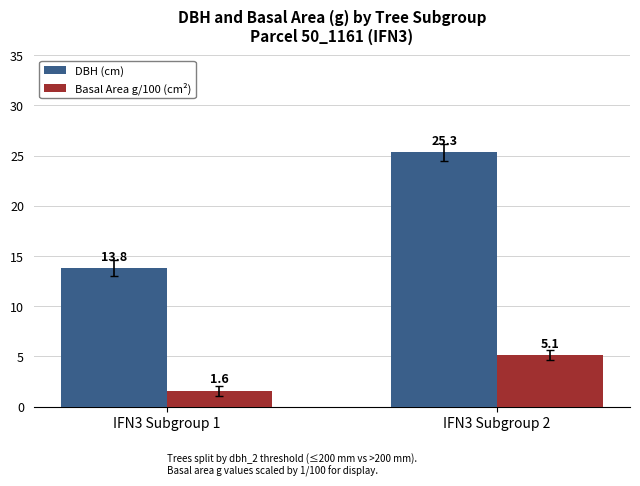

At how many categories does at least one series exceed 15?

1